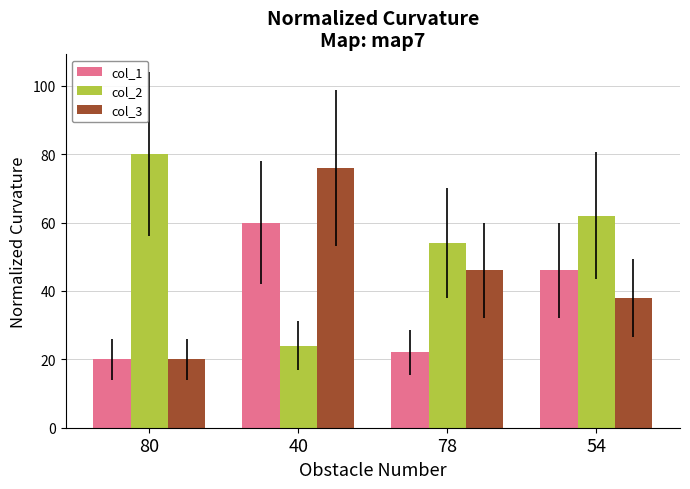

What is the label of the 1st bar from the right?

54